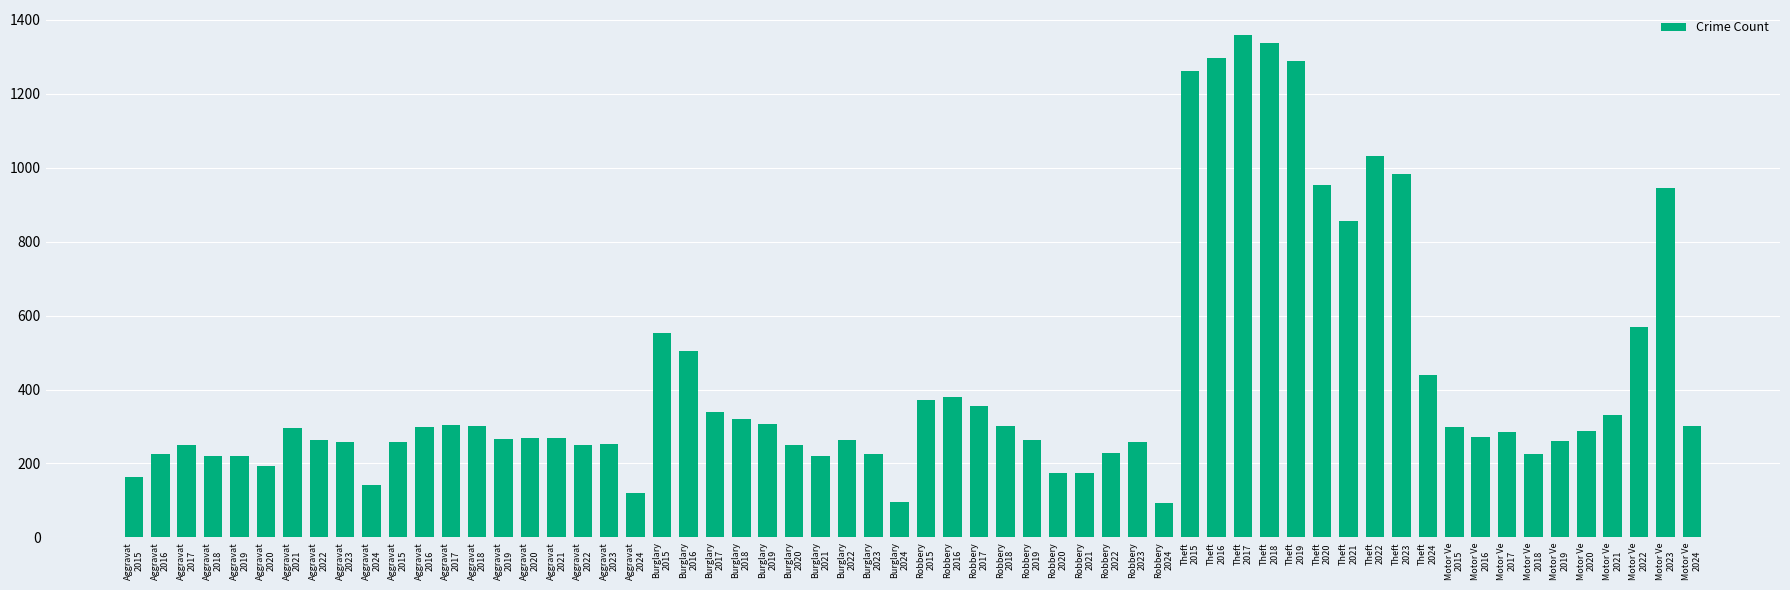

Are the bars grouped side by side (vs. stacked)?

No